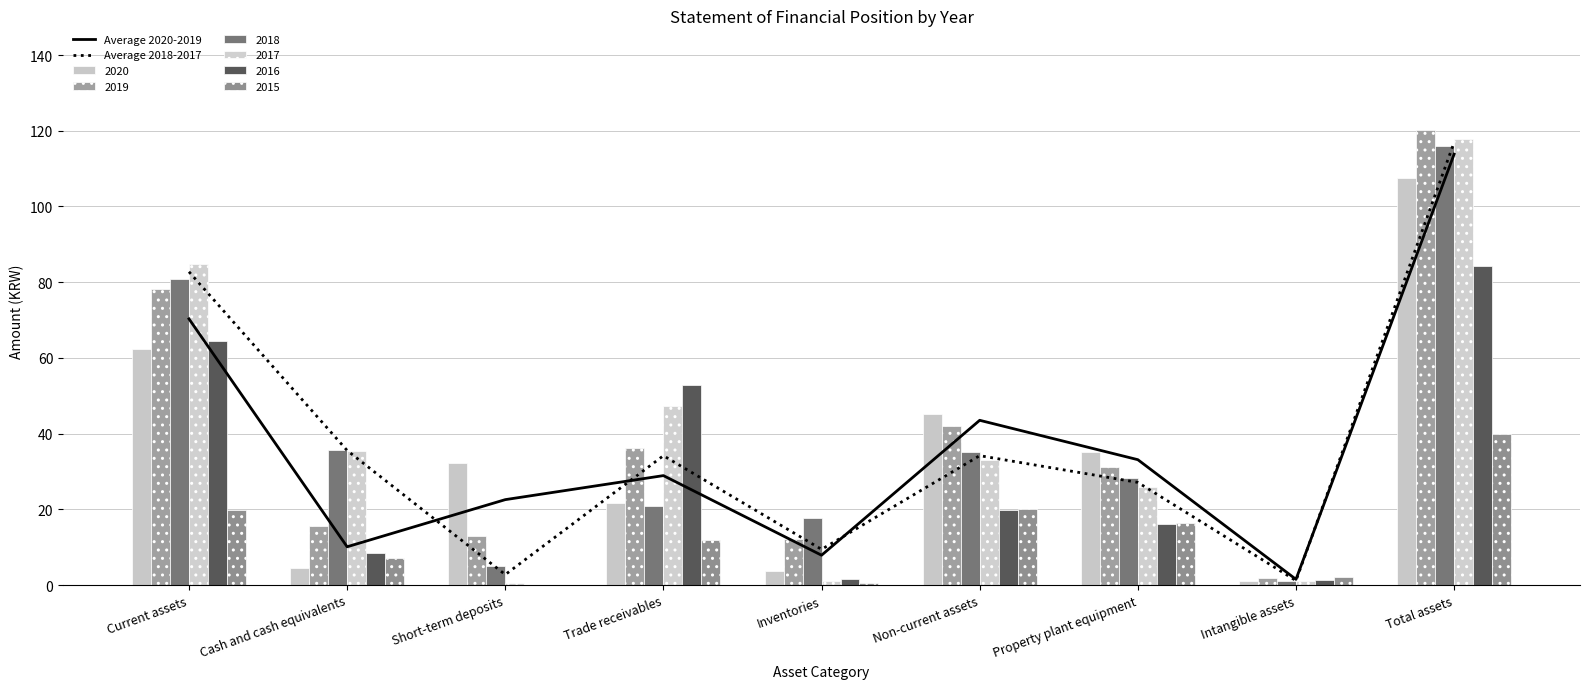

At which label does Average 2018-2017 first exceed 34?

Current assets